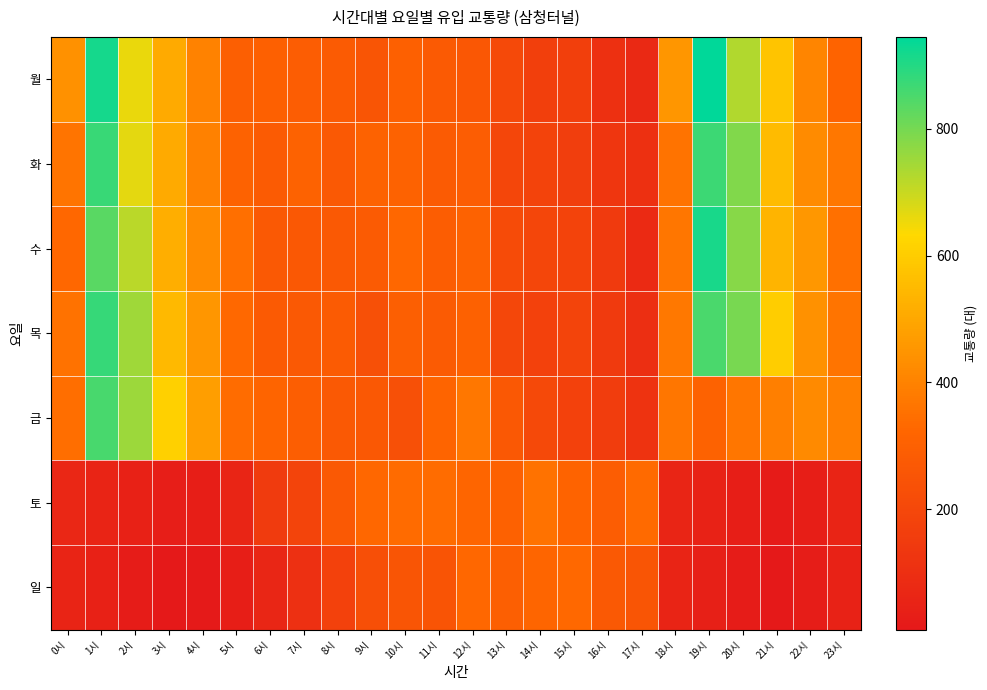

What is the spread (max minus min) of values at 15시?

168